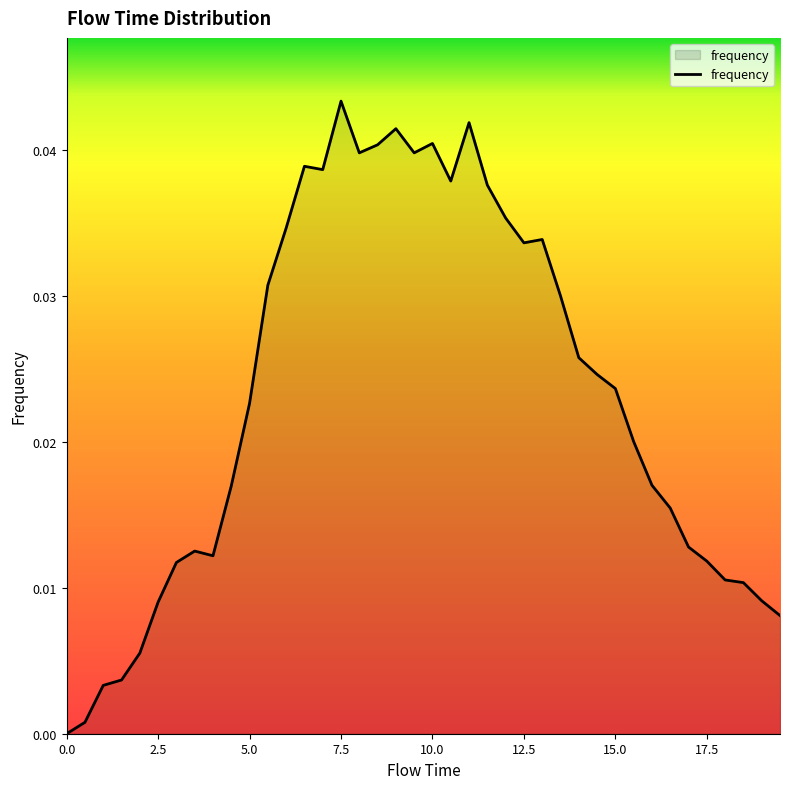

Is this an area chart (filled region under the line)?

Yes